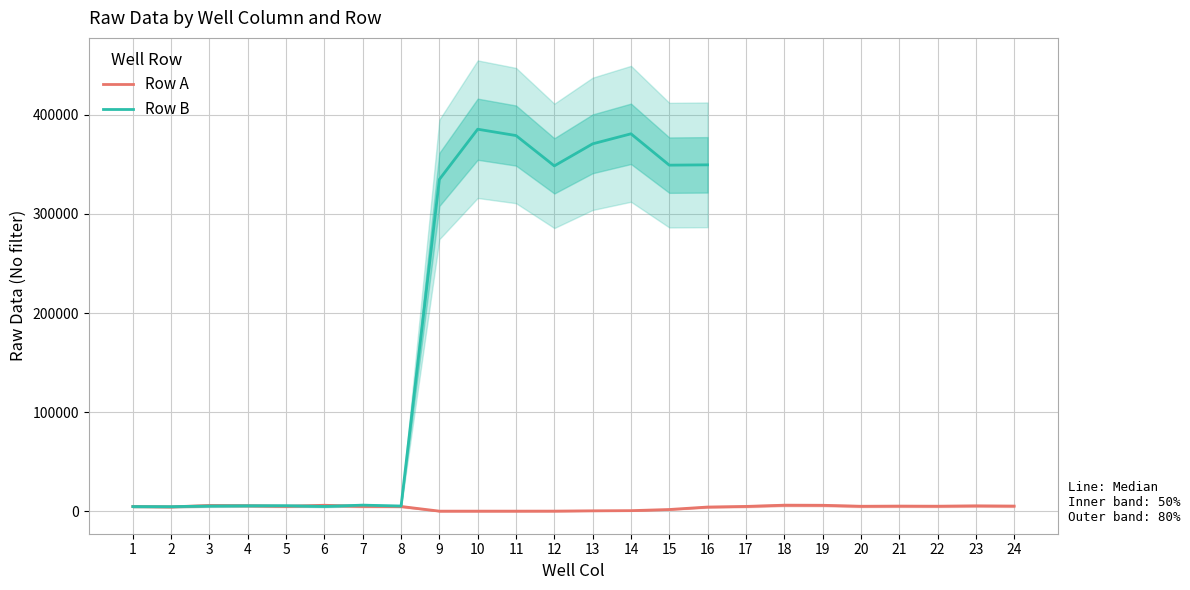

How many interior local peaks (higher than both neighbors) does the data have?

5